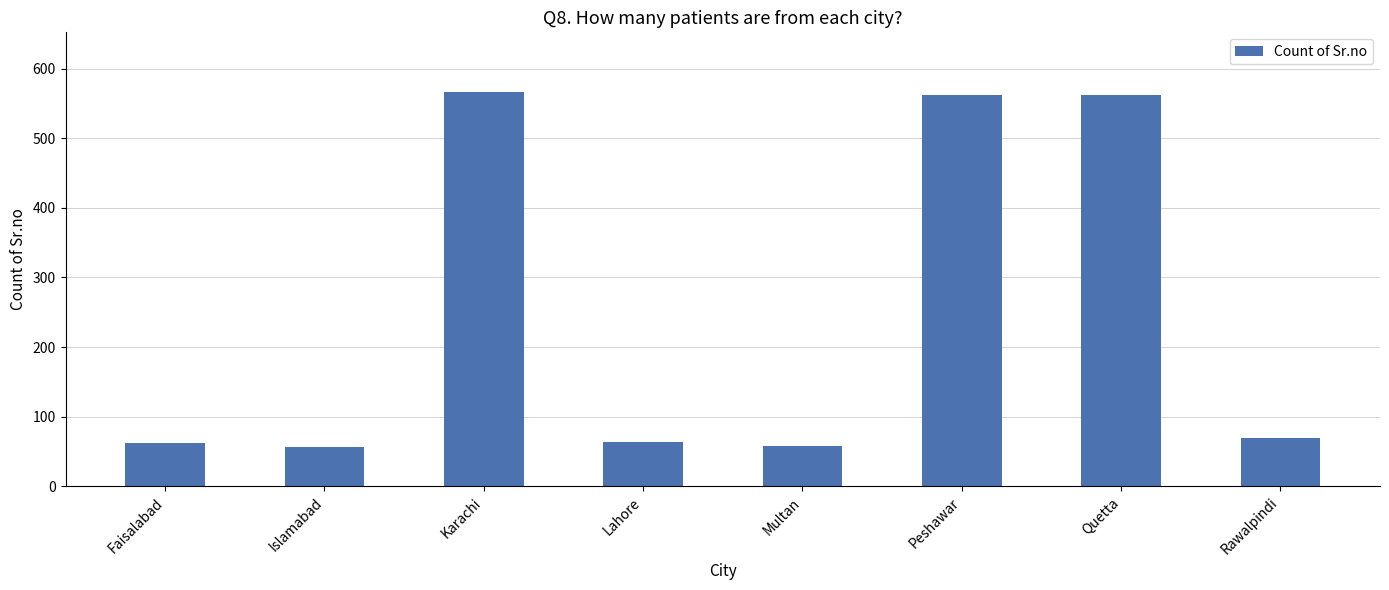

True or false: the data shows 62 at Faisalabad.

True